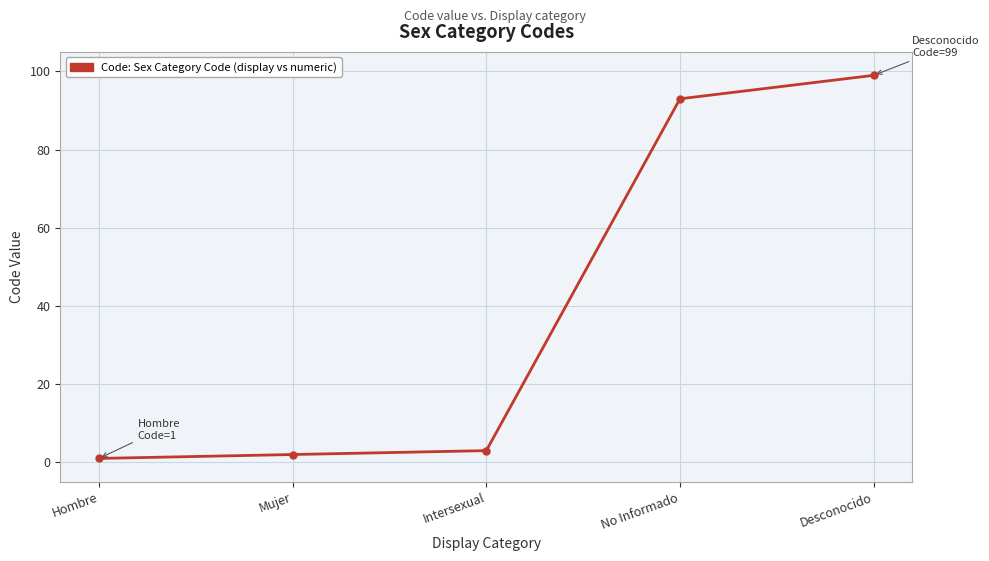

Reading left to right, list all the values displayed in this chart.

1	2	3	93	99